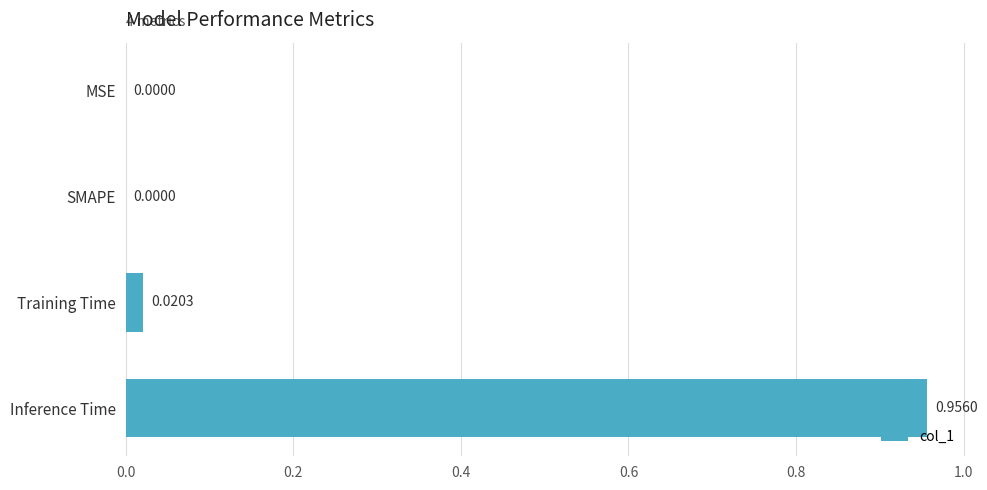

At which category does the chart reach its peak across all series?

Inference Time